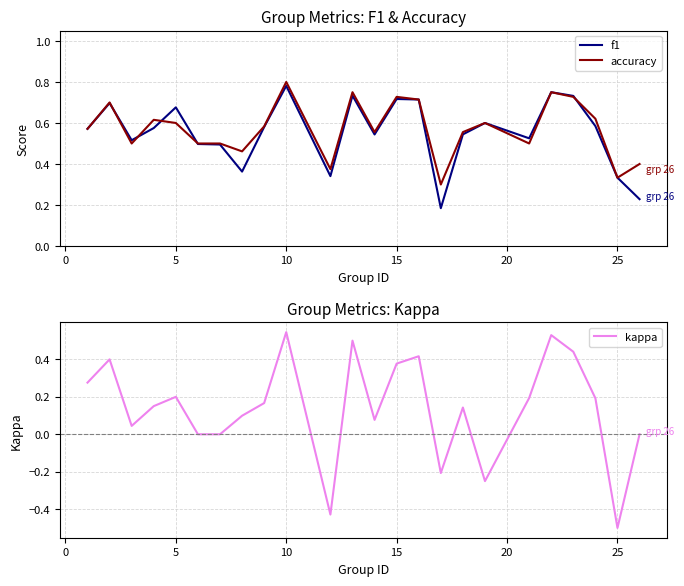

Is the value of kappa at −5 greater than the value of accuracy at 13?

No